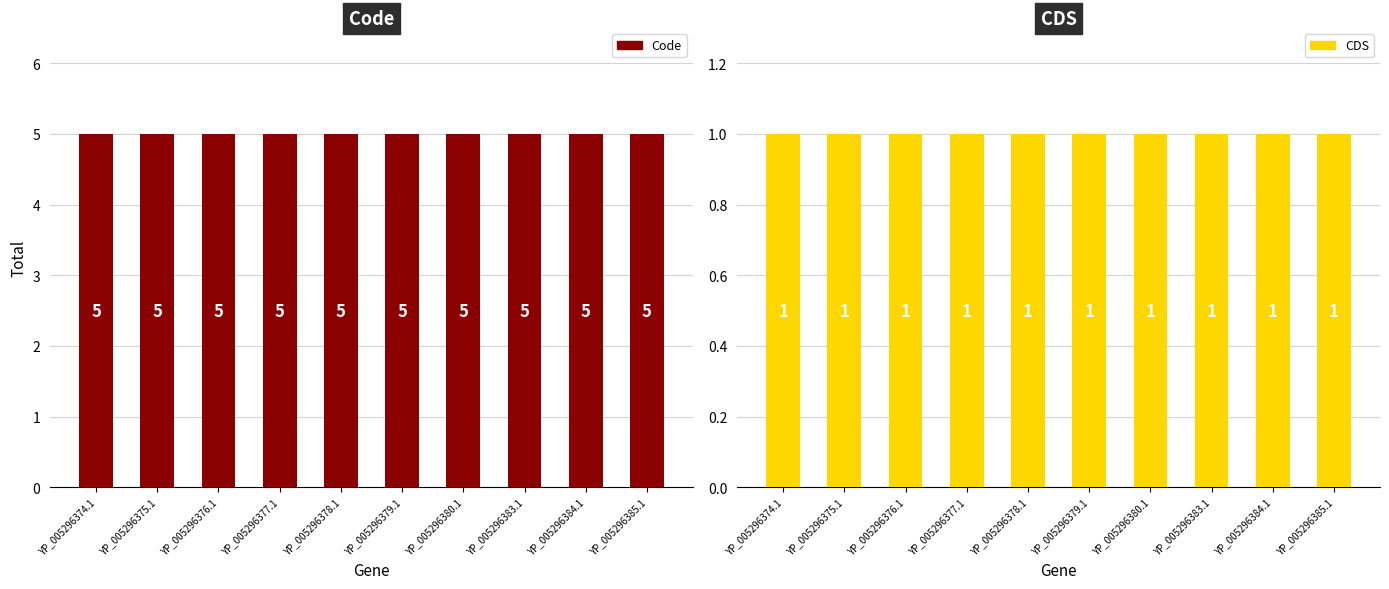

At YP_005296376.1, list the series in order from largest to smallest.

Code, CDS